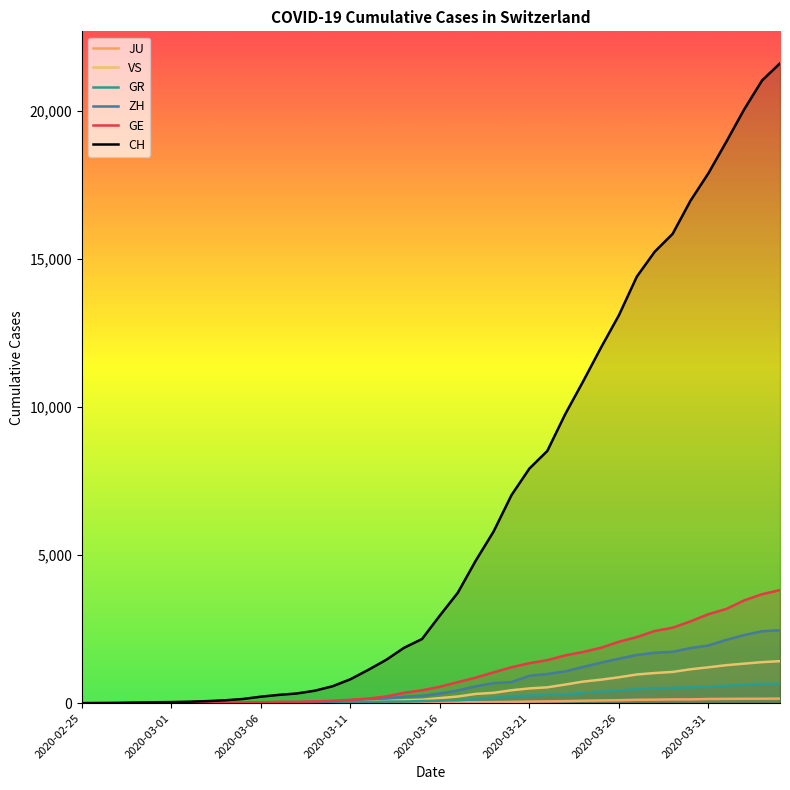

What is the average value of the CH series?

6451